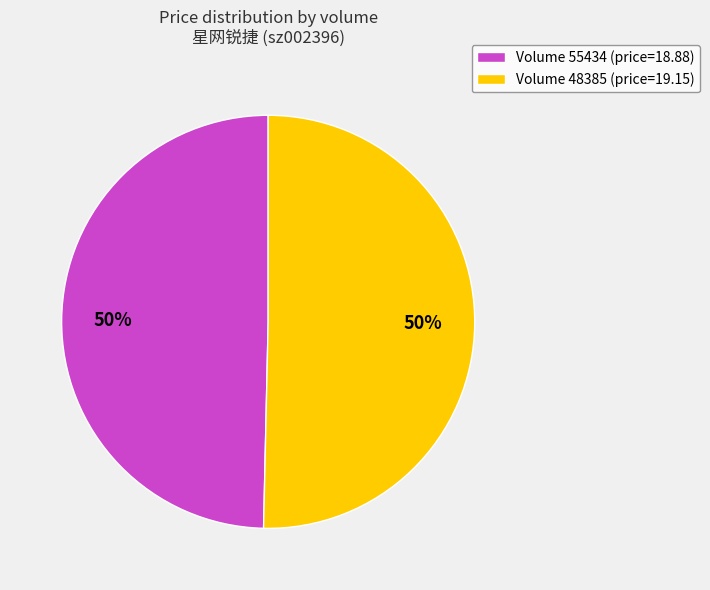

What is the ratio of the value at Volume 48385 (price=19.15) to the value at Volume 55434 (price=18.88)?

1.0